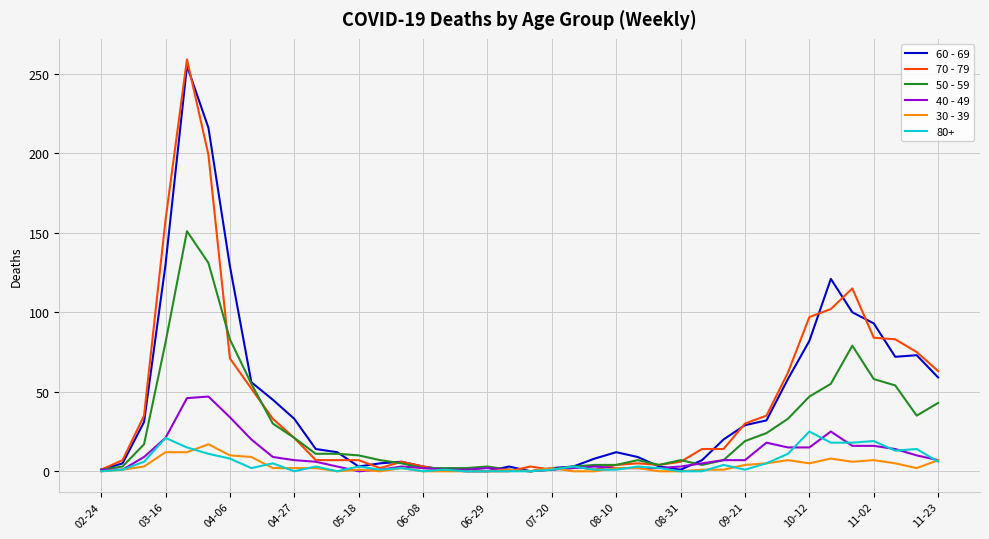

What is the highest value of the 30 - 39 series?

17